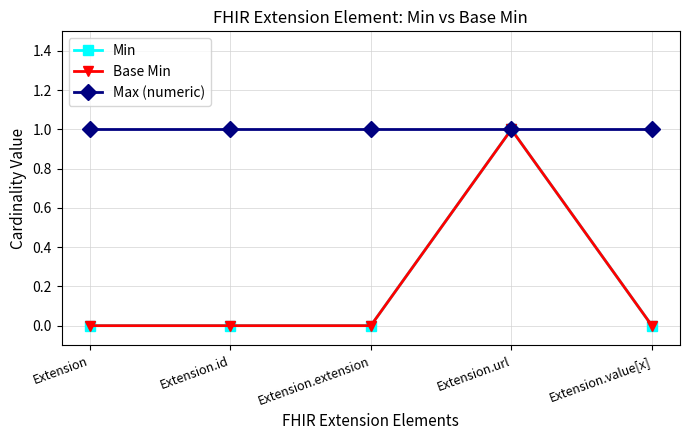

Reading left to right, extract all data points from this chart.

Min: Extension=0	Extension.id=0	Extension.extension=0	Extension.url=1	Extension.value[x]=0
Base Min: Extension=0	Extension.id=0	Extension.extension=0	Extension.url=1	Extension.value[x]=0
Max (numeric): Extension=1	Extension.id=1	Extension.extension=1	Extension.url=1	Extension.value[x]=1